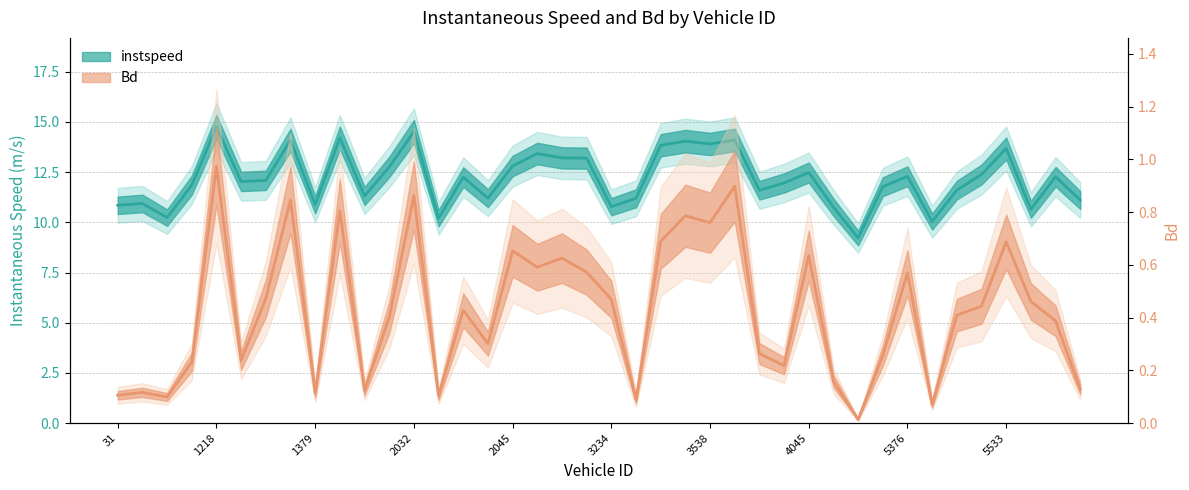

Where is Bd nearest to the value 0?

4202